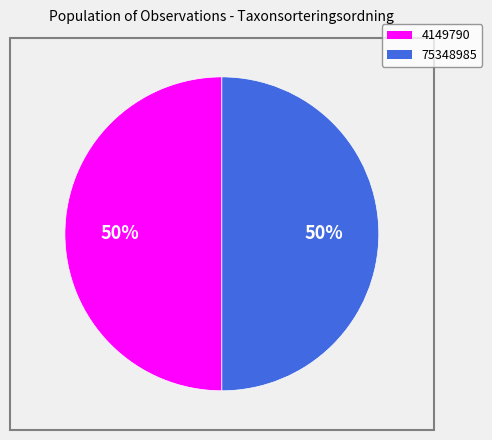

Count the number of slices in the pie.

2